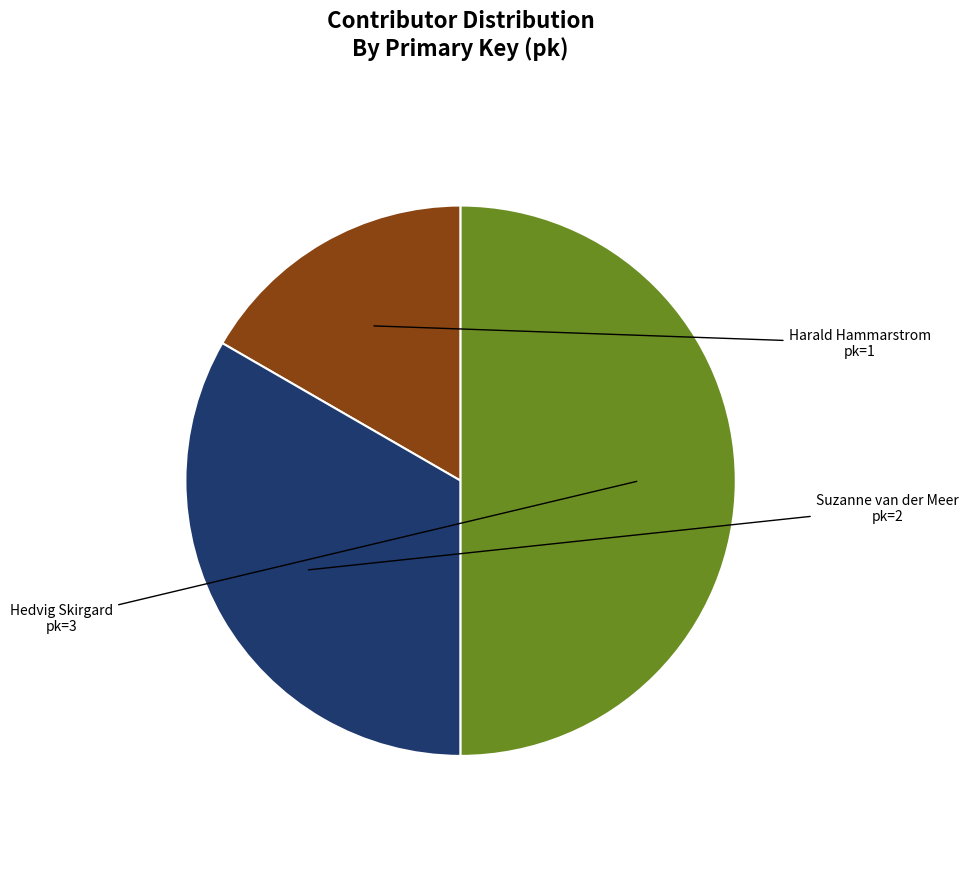

Which has a higher value, Hedvig Skirgard or Harald Hammarstrom?

Hedvig Skirgard